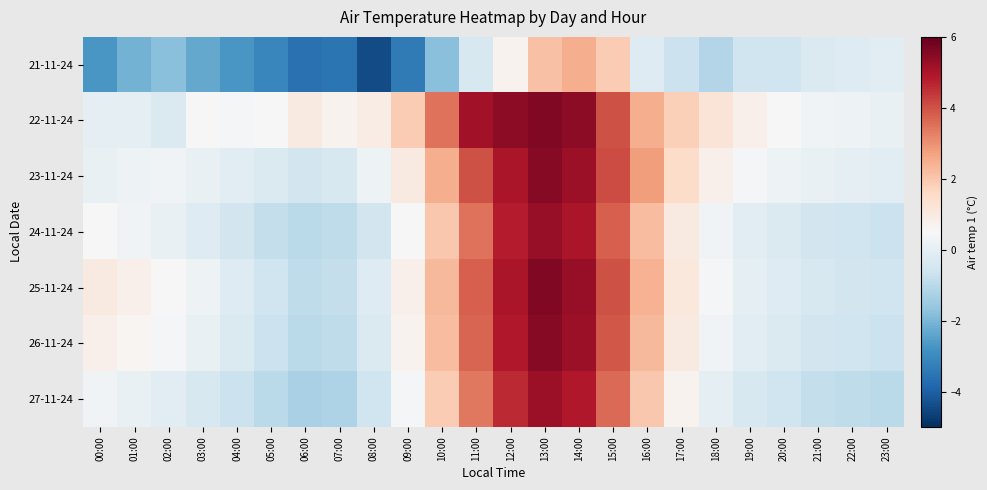

Reading left to right, transcribe all the data shown in this chart.

21-11-24: 00:00=-2.7	01:00=-2.1	02:00=-1.8	03:00=-2.3	04:00=-2.7	05:00=-3.1	06:00=-3.6	07:00=-3.5	08:00=-4.4	09:00=-3.4	10:00=-1.8	11:00=-0.4	12:00=0.7	13:00=2.1	14:00=2.5	15:00=1.9	16:00=-0.2	17:00=-0.7	18:00=-1.1	19:00=-0.6	20:00=-0.6	21:00=-0.3	22:00=-0.2	23:00=-0.1
22-11-24: 00:00=0.0	01:00=0.0	02:00=-0.3	03:00=0.5	04:00=0.4	05:00=0.5	06:00=1.0	07:00=0.7	08:00=0.9	09:00=1.9	10:00=3.5	11:00=5.1	12:00=5.4	13:00=5.6	14:00=5.4	15:00=4.0	16:00=2.5	17:00=1.8	18:00=1.2	19:00=0.8	20:00=0.5	21:00=0.3	22:00=0.2	23:00=0.1
23-11-24: 00:00=0.1	01:00=0.2	02:00=0.3	03:00=0.1	04:00=-0.1	05:00=-0.3	06:00=-0.5	07:00=-0.4	08:00=0.2	09:00=1.0	10:00=2.5	11:00=4.0	12:00=5.0	13:00=5.5	14:00=5.2	15:00=4.1	16:00=2.8	17:00=1.5	18:00=0.8	19:00=0.4	20:00=0.2	21:00=0.1	22:00=0.0	23:00=-0.1
24-11-24: 00:00=0.5	01:00=0.3	02:00=0.1	03:00=-0.2	04:00=-0.5	05:00=-0.8	06:00=-1.0	07:00=-0.9	08:00=-0.5	09:00=0.5	10:00=2.0	11:00=3.5	12:00=4.8	13:00=5.3	14:00=5.0	15:00=3.8	16:00=2.2	17:00=1.0	18:00=0.3	19:00=-0.1	20:00=-0.3	21:00=-0.5	22:00=-0.6	23:00=-0.7
25-11-24: 00:00=1.0	01:00=0.8	02:00=0.5	03:00=0.2	04:00=-0.2	05:00=-0.6	06:00=-0.9	07:00=-0.8	08:00=-0.2	09:00=0.8	10:00=2.3	11:00=3.8	12:00=5.0	13:00=5.6	14:00=5.3	15:00=4.0	16:00=2.4	17:00=1.1	18:00=0.4	19:00=0.0	20:00=-0.2	21:00=-0.4	22:00=-0.5	23:00=-0.6
26-11-24: 00:00=0.8	01:00=0.6	02:00=0.4	03:00=0.1	04:00=-0.3	05:00=-0.7	06:00=-1.0	07:00=-0.9	08:00=-0.3	09:00=0.7	10:00=2.2	11:00=3.7	12:00=4.9	13:00=5.5	14:00=5.2	15:00=3.9	16:00=2.3	17:00=1.0	18:00=0.3	19:00=-0.1	20:00=-0.3	21:00=-0.5	22:00=-0.6	23:00=-0.7
27-11-24: 00:00=0.3	01:00=0.1	02:00=-0.1	03:00=-0.4	04:00=-0.7	05:00=-1.0	06:00=-1.3	07:00=-1.2	08:00=-0.6	09:00=0.4	10:00=1.9	11:00=3.4	12:00=4.6	13:00=5.2	14:00=4.9	15:00=3.6	16:00=2.0	17:00=0.7	18:00=0.0	19:00=-0.4	20:00=-0.6	21:00=-0.8	22:00=-0.9	23:00=-1.0